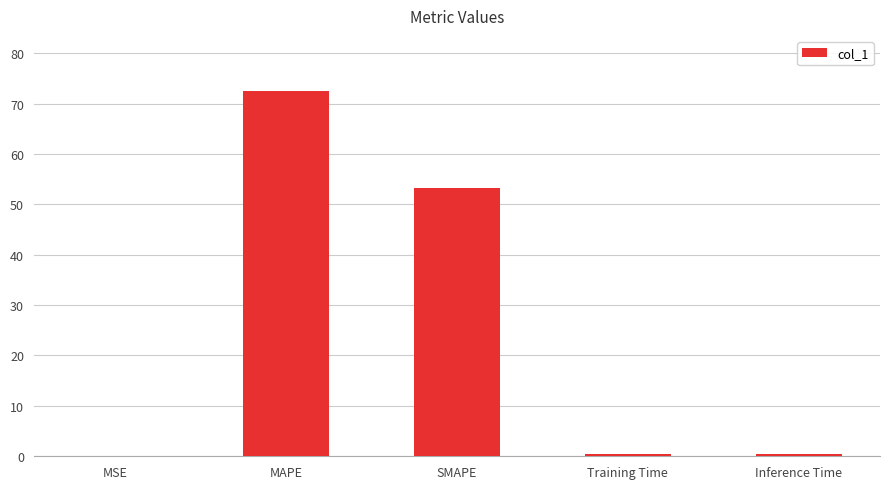

The value at MSE is 0.1. True or false?

True